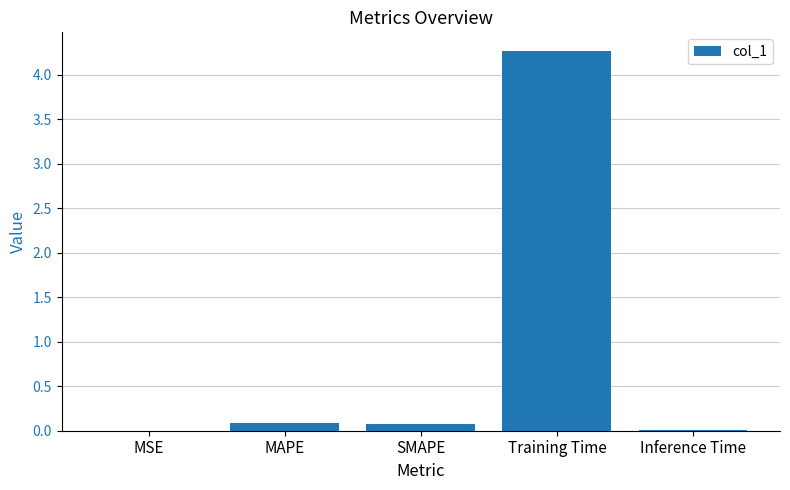

The value at MSE is 0.0. True or false?

True